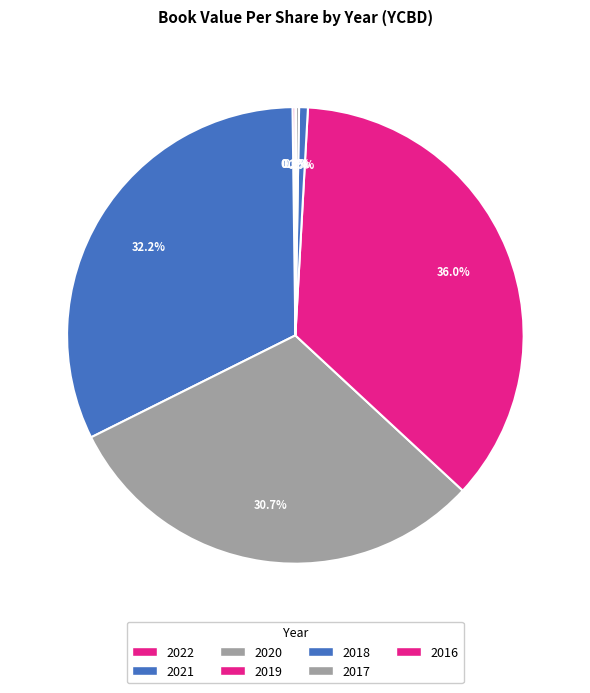

Rank the categories by value from highest to lowest.

2019, 2021, 2020, 2018, 2017, 2022, 2016